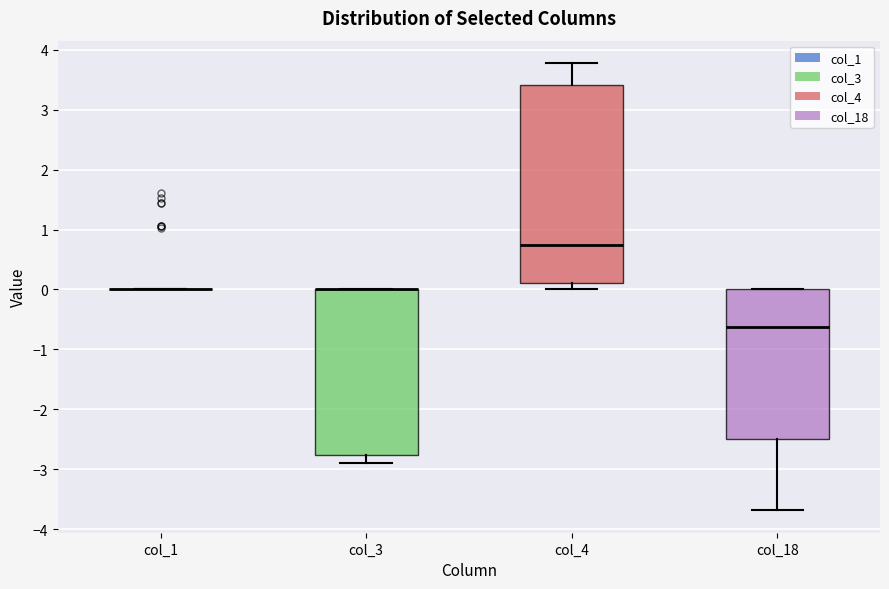

Reading left to right, read every box against the y-axis: the position of its median line, the range the box covers, and the ends of its whiskers. The values are not printed on the chart, so give them approximately, as read against the axis.

col_1: box collapsed to a line at 0.0, whiskers 0.0 to 0.0
col_3: median 0.0 (drawn on the box's upper edge), box -2.8 to 0.0, whiskers -2.9 to 0.0
col_4: median 0.7, box 0.1 to 3.4, whiskers 0.0 to 3.8
col_18: median -0.6, box -2.5 to 0.0, whiskers -3.7 to 0.0